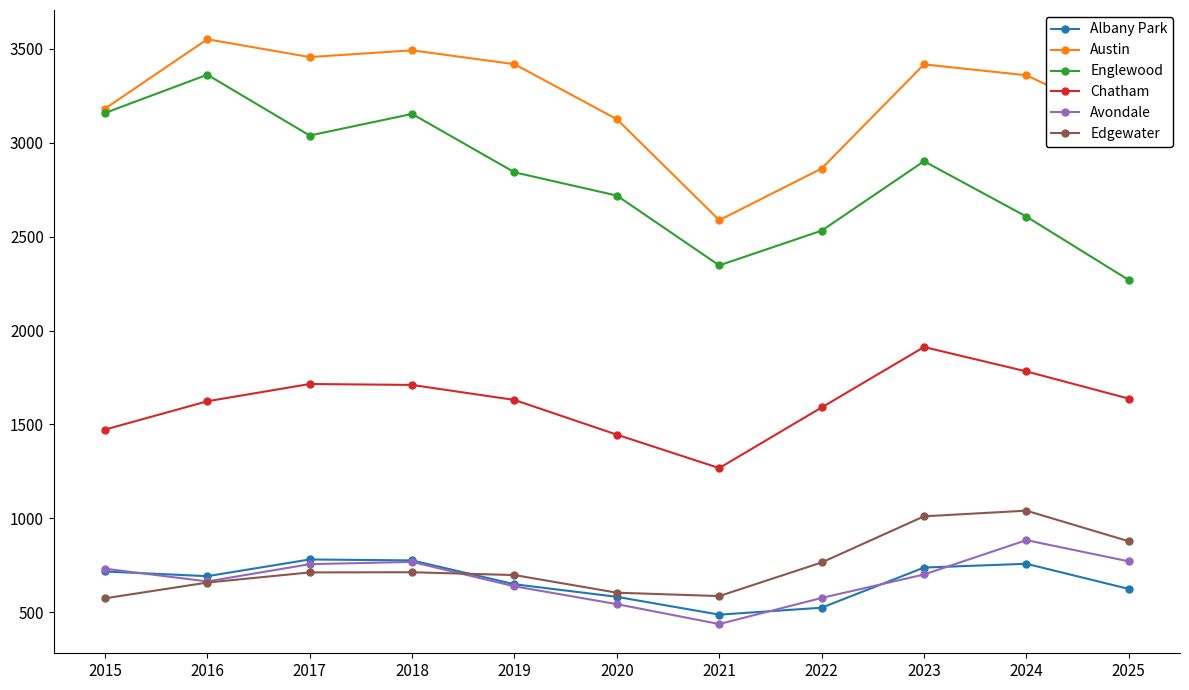

What is the difference between the maximum and minimum values in the Edgewater series?

467